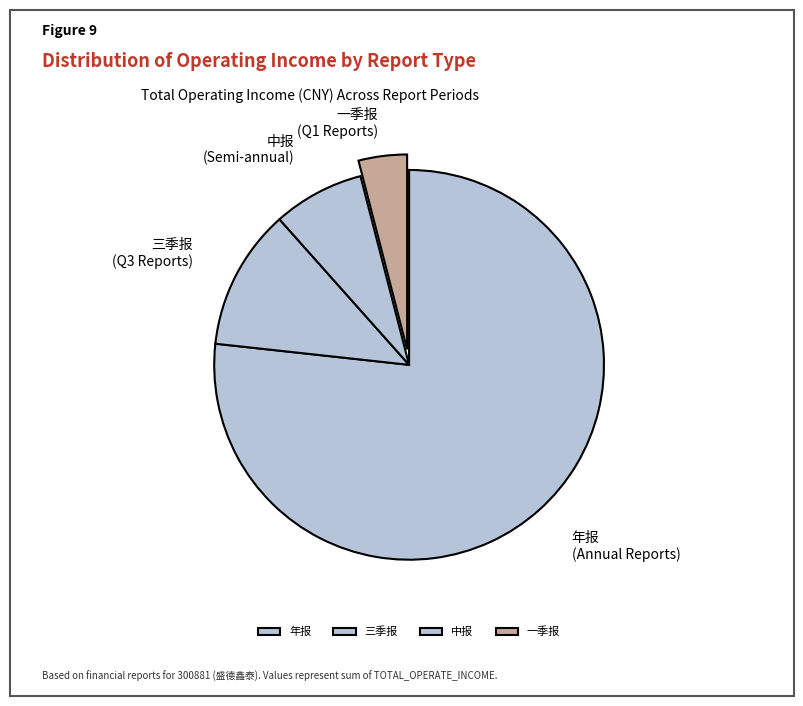

What is the majority slice?

年报